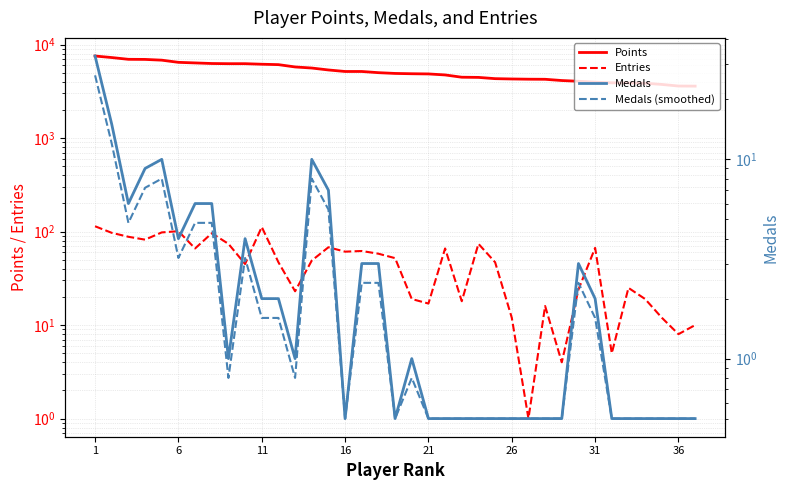

How many categories are shown in the chart?

37